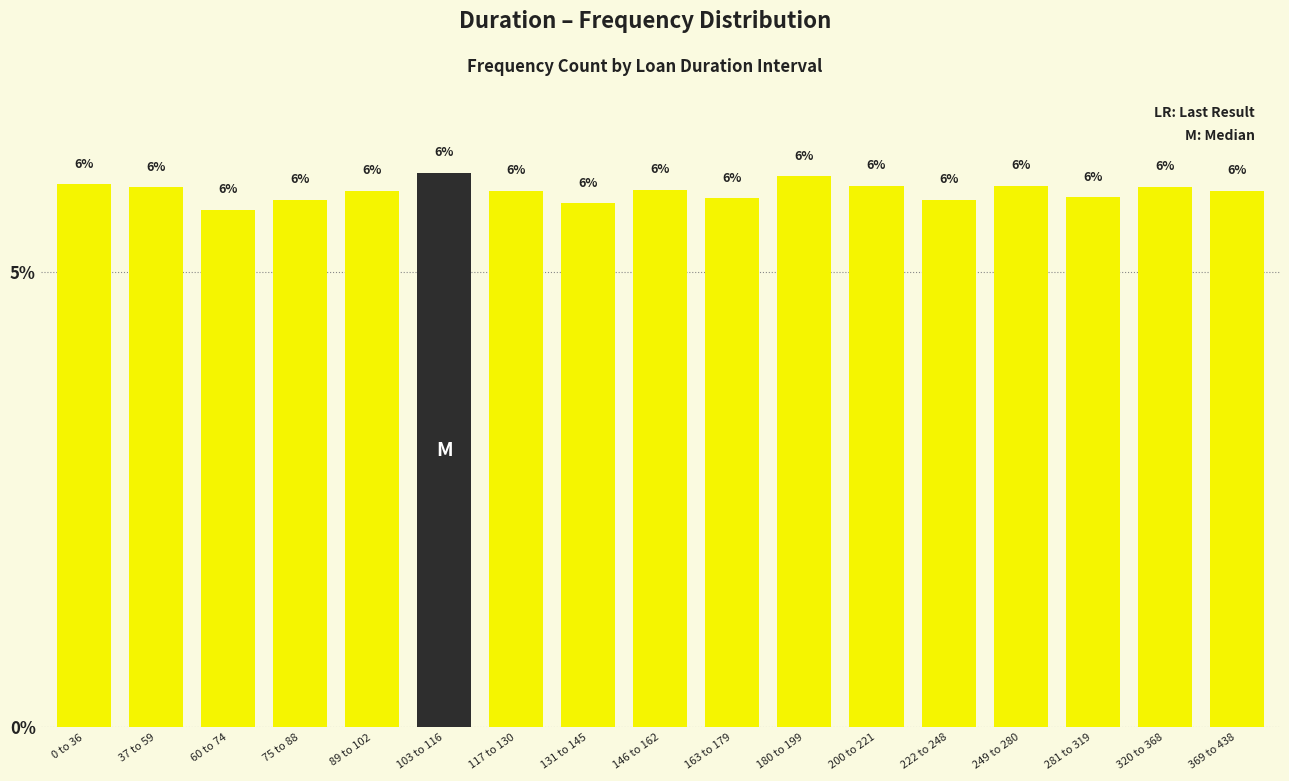

What position from the left is 180 to 199?

11